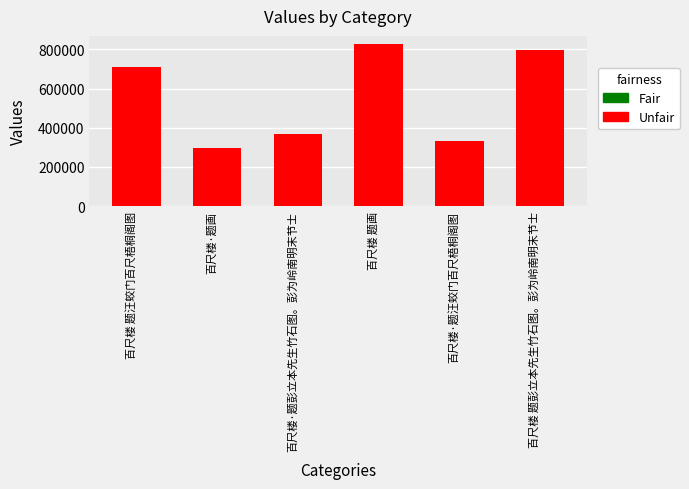

True or false: the data shows 798782 at 百尺楼 题彭立本先生竹石图。彭为岭南明末节士.

True